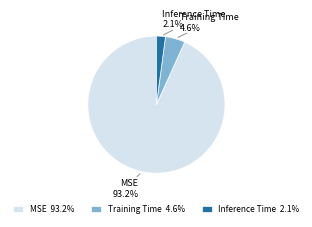

Rank the categories by value from lowest to highest.

Inference Time, Training Time, MSE